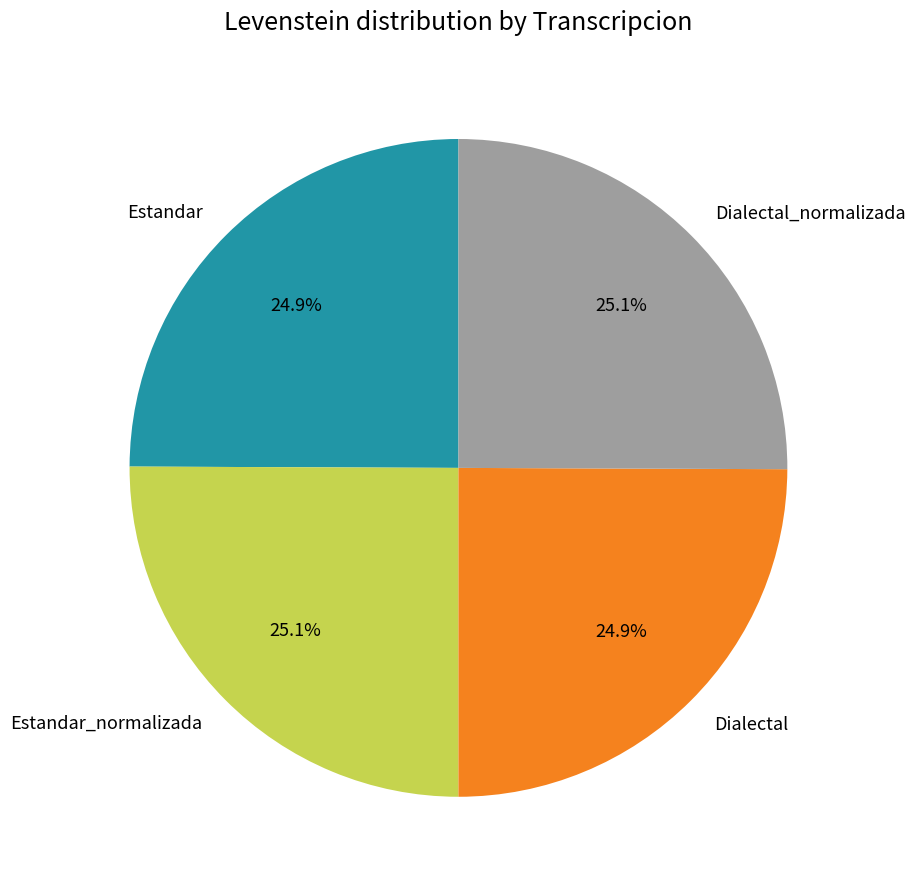

How much of the chart is everything except Estandar?

75.1%